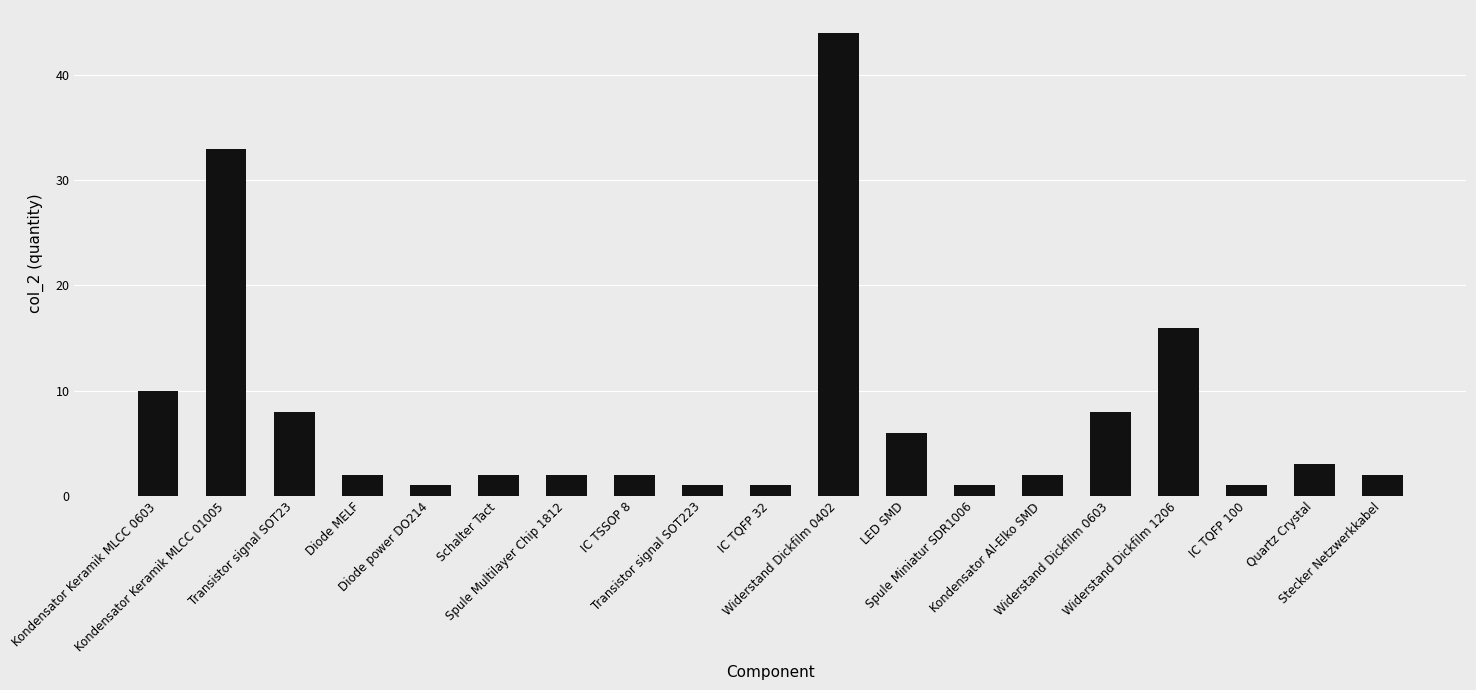

What is the ratio of the value at Quartz Crystal to the value at Transistor signal SOT23?

0.4